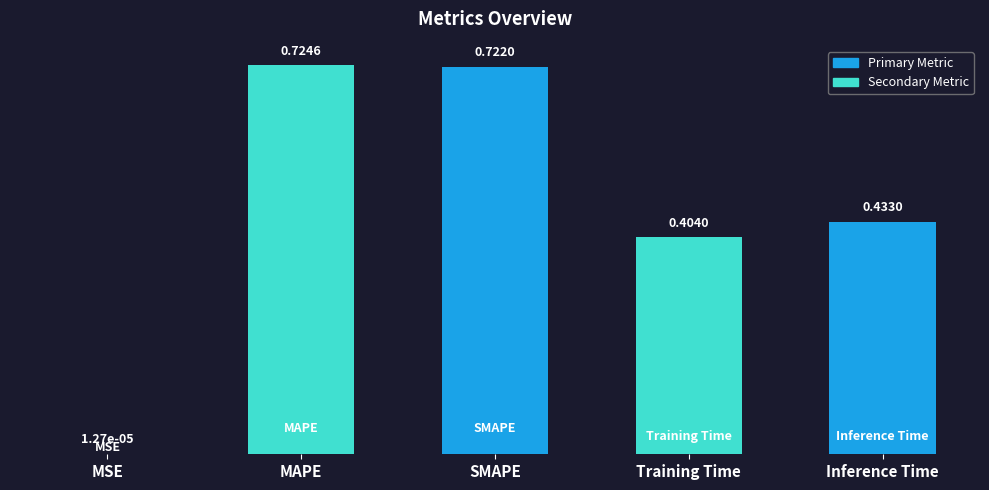

What is the change in value from MSE to Training Time?

+0.4